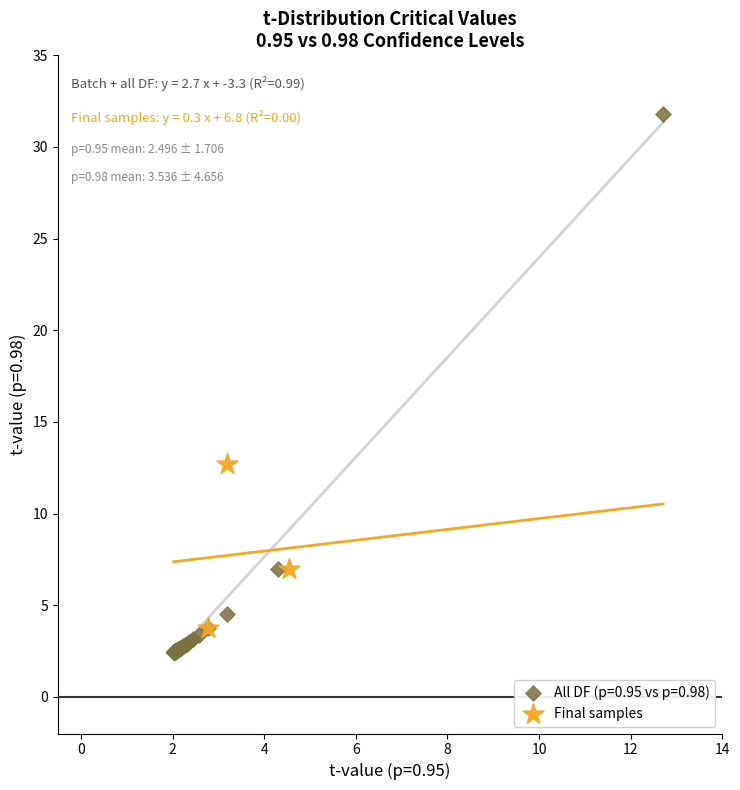

Which series reaches the maximum Y coordinate?

All DF (p=0.95 vs p=0.98)